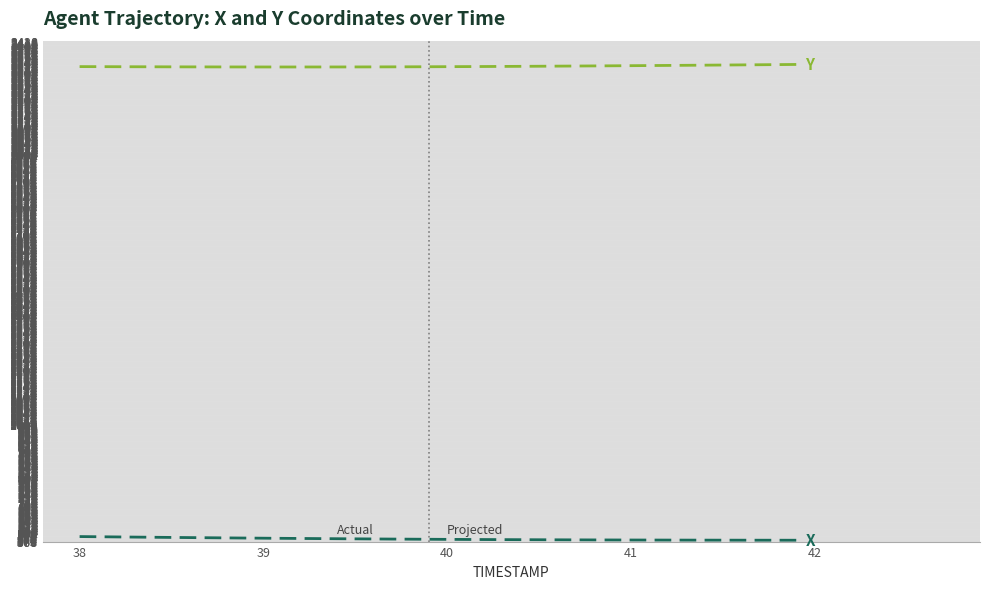

Does the chart display data point markers on the line(s)?

No